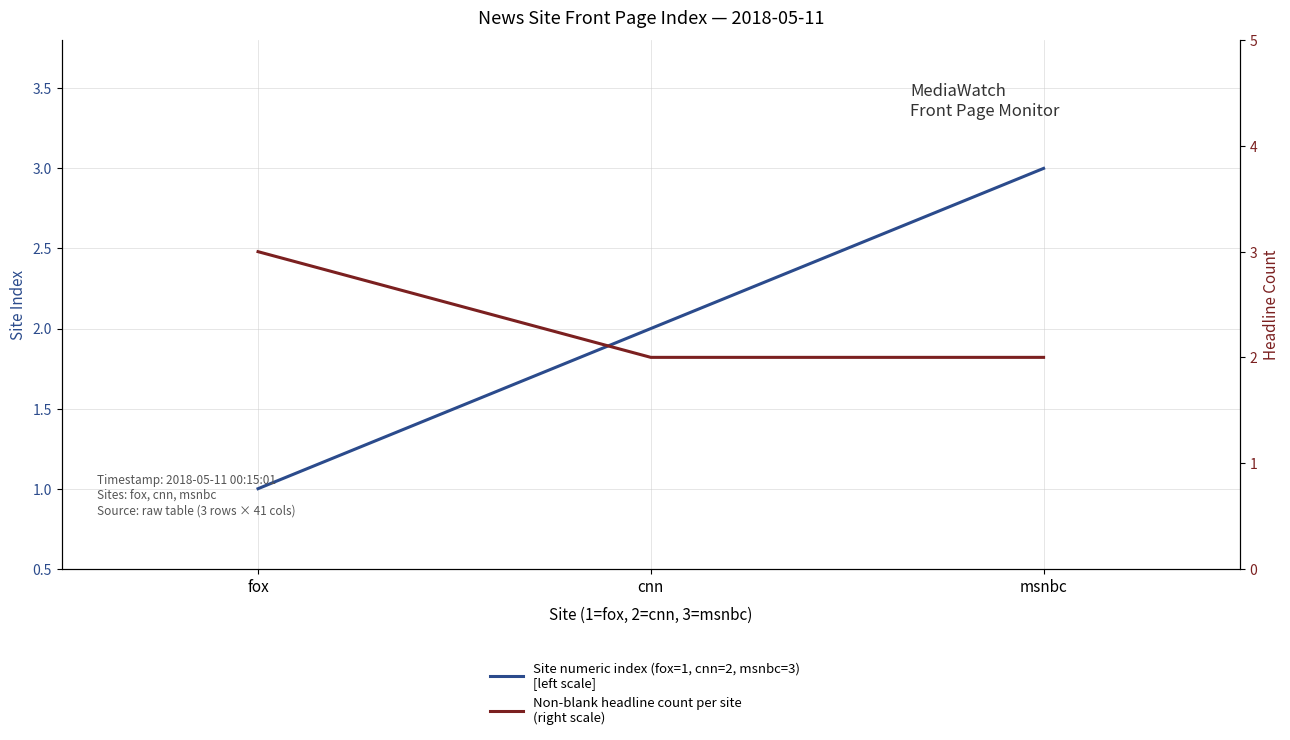

What value does the Site numeric index (fox=1, cnn=2, msnbc=3)
[left scale] series have at msnbc?

3